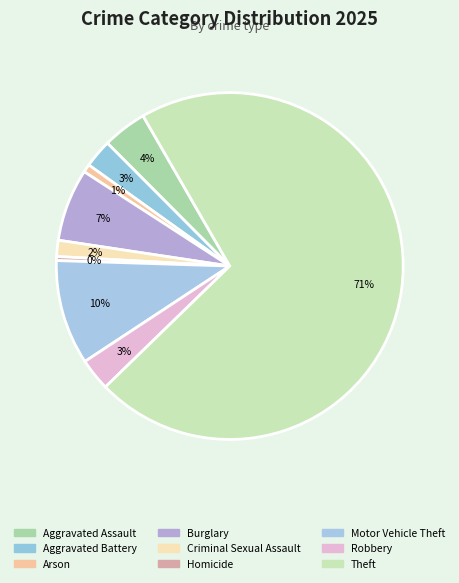

What is the change in value from Aggravated Battery to Homicide?

-6